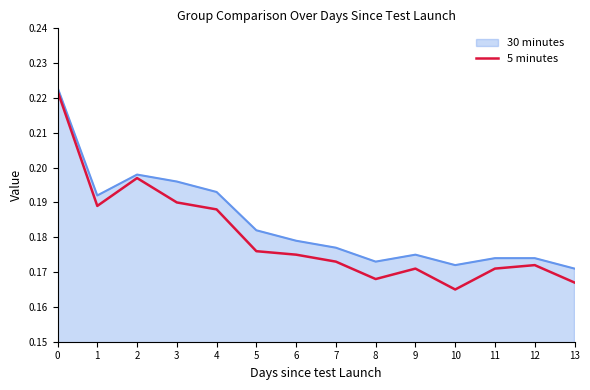

Which series has the largest range (max minus min)?

5 minutes